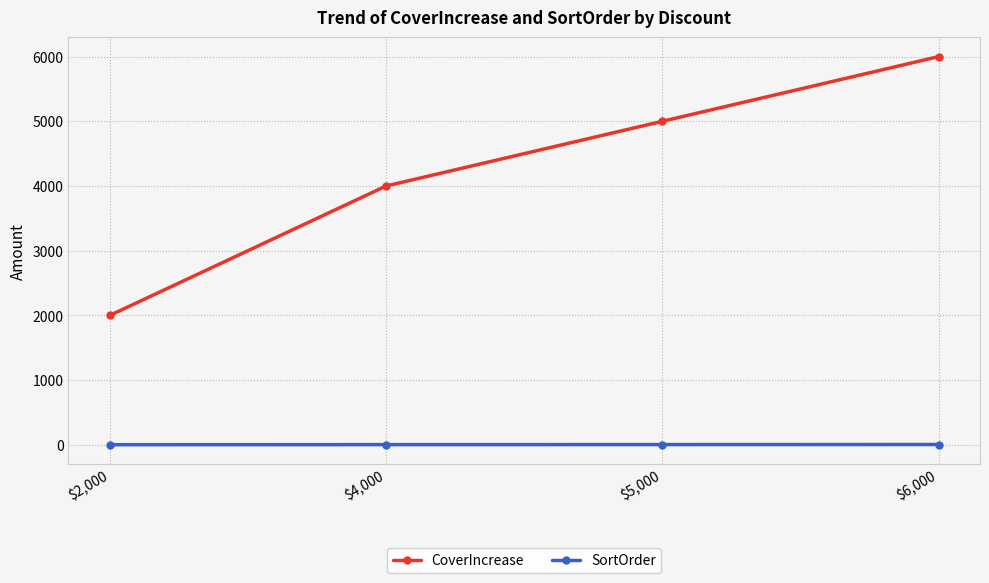

True or false: CoverIncrease has a value of 418 at $2,000.

False